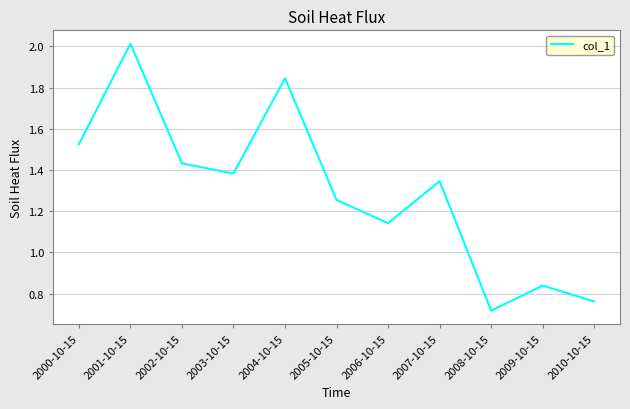

Rank the categories by value from lowest to highest.

2008-10-15, 2010-10-15, 2009-10-15, 2006-10-15, 2005-10-15, 2007-10-15, 2003-10-15, 2002-10-15, 2000-10-15, 2004-10-15, 2001-10-15